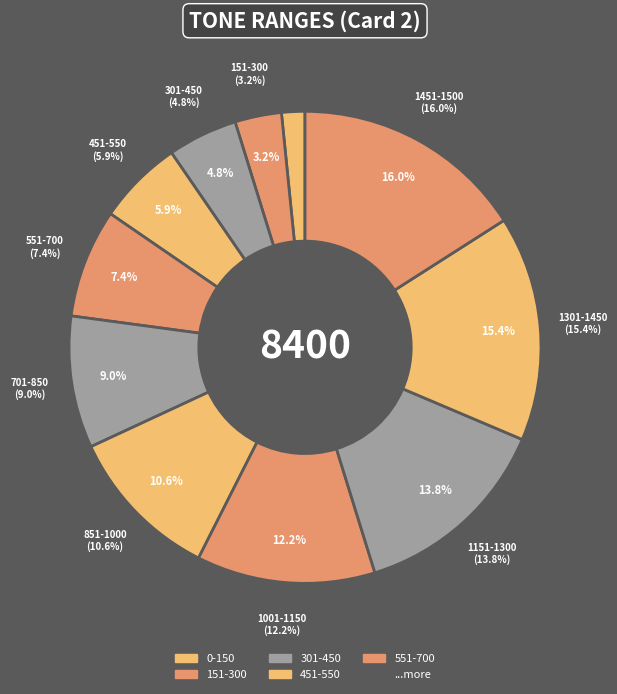

Is there any slice that represents more than half of the pie?

No